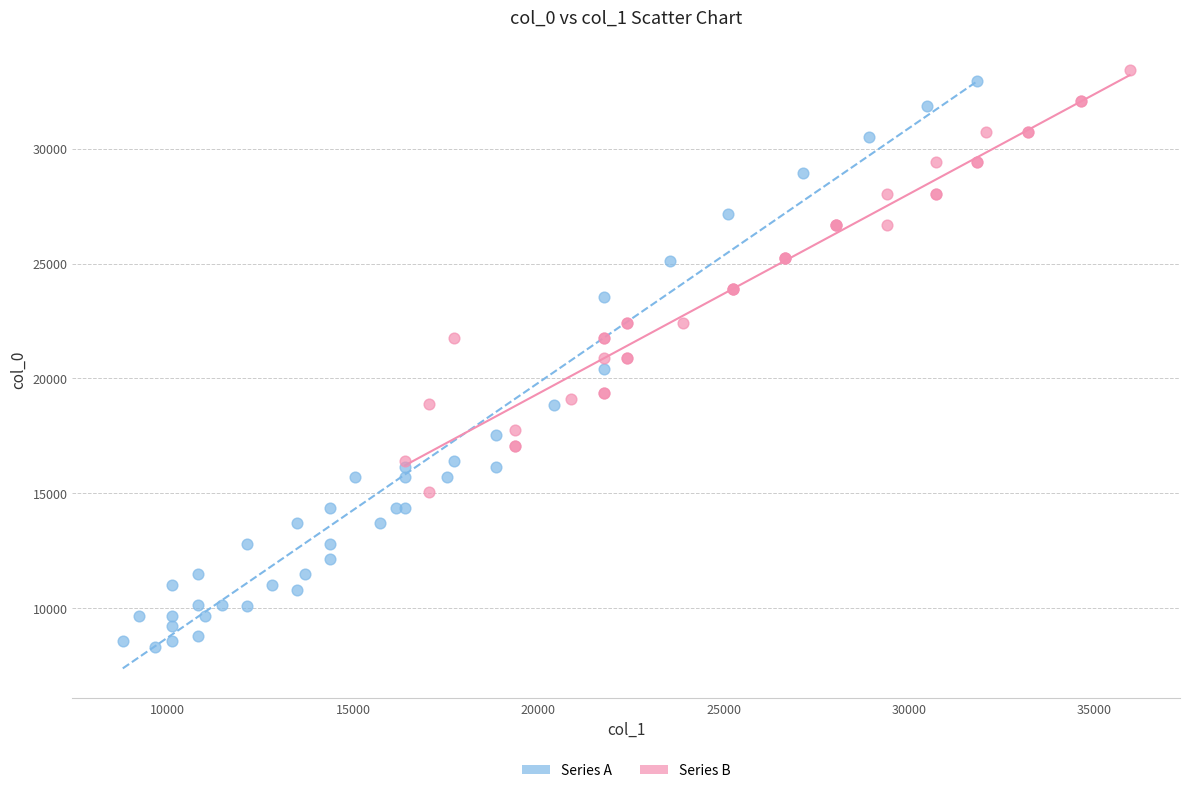

What are all the series names shown in the legend?

Series A, Series B